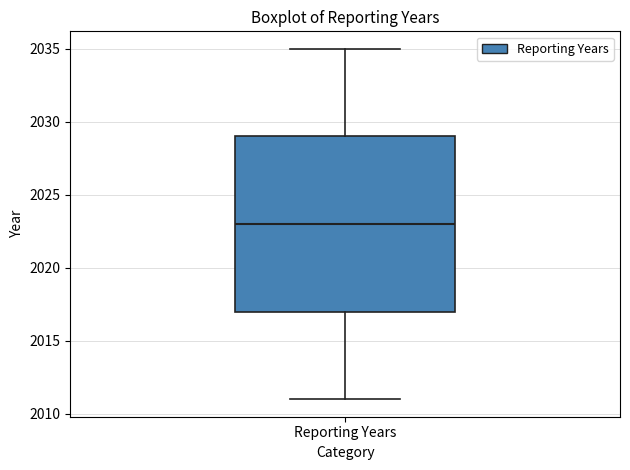

Transcribe this box plot: give where the median line is, the range the box spans, and where the two whiskers end, as read against the y-axis. The values are not printed on the chart, so give them approximately, as read against the axis.

median 2023, box 2017 to 2029, whiskers 2011 to 2035